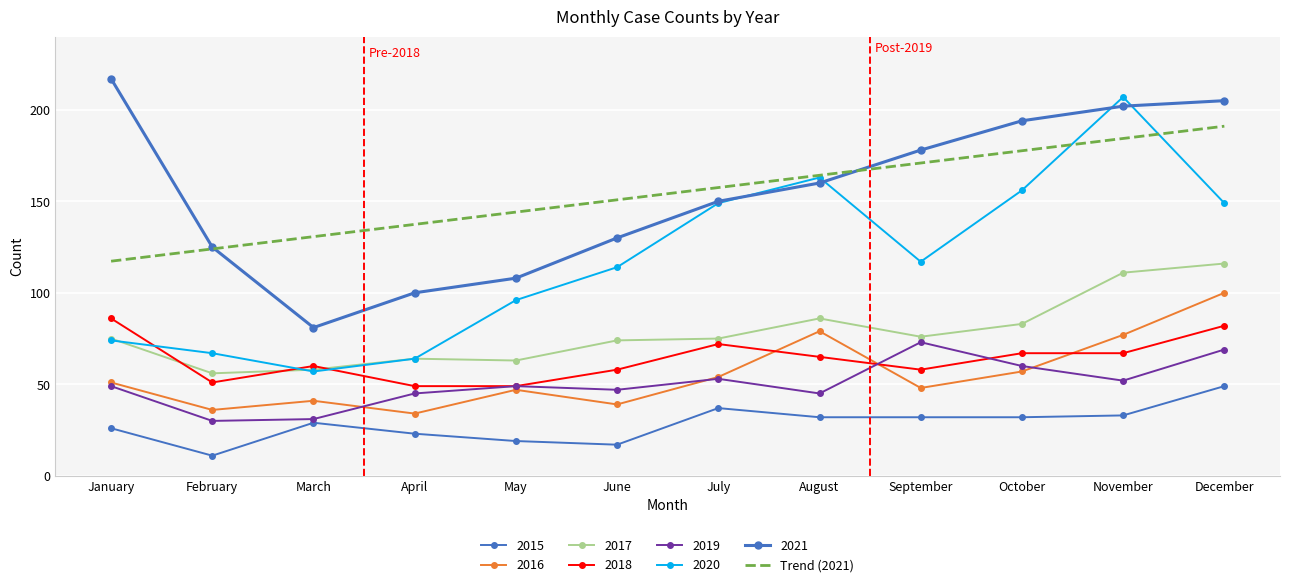

Between January and July, which is larger?

July